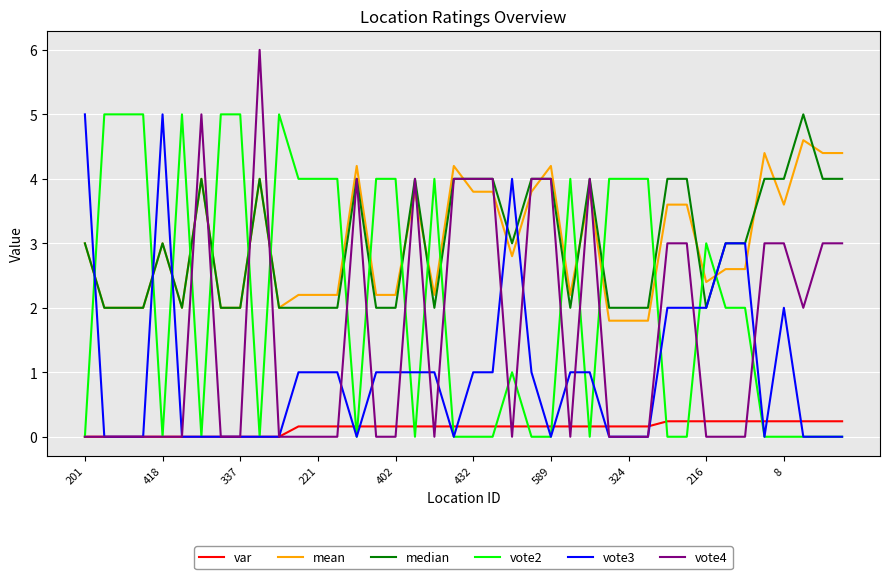

After their last crossing, which series has the higher values: var or vote4?

vote4